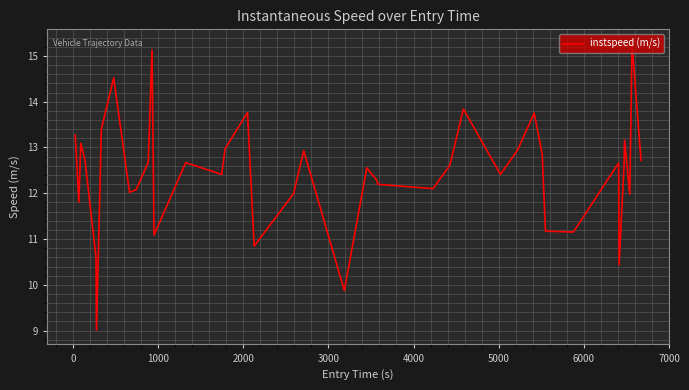

What is the greatest value displayed?

15.3